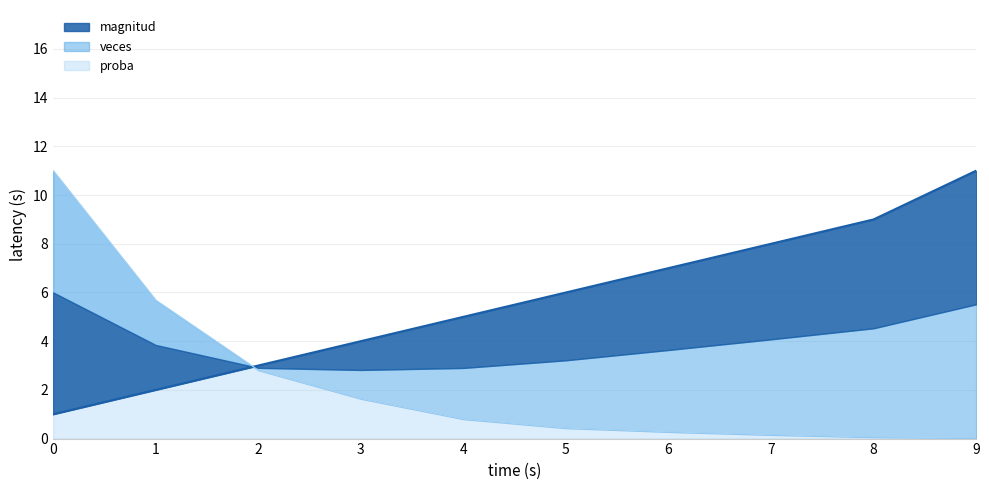

Which series has the largest total across all categories?

magnitud